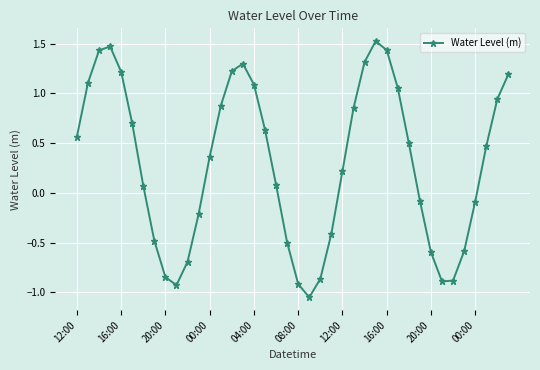

What is the sum of all values?

11.6